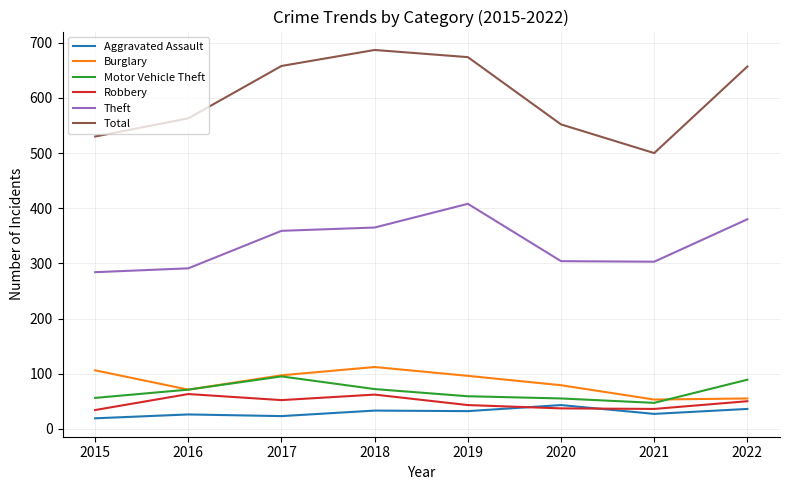

True or false: Total and Robbery intersect in this chart.

False